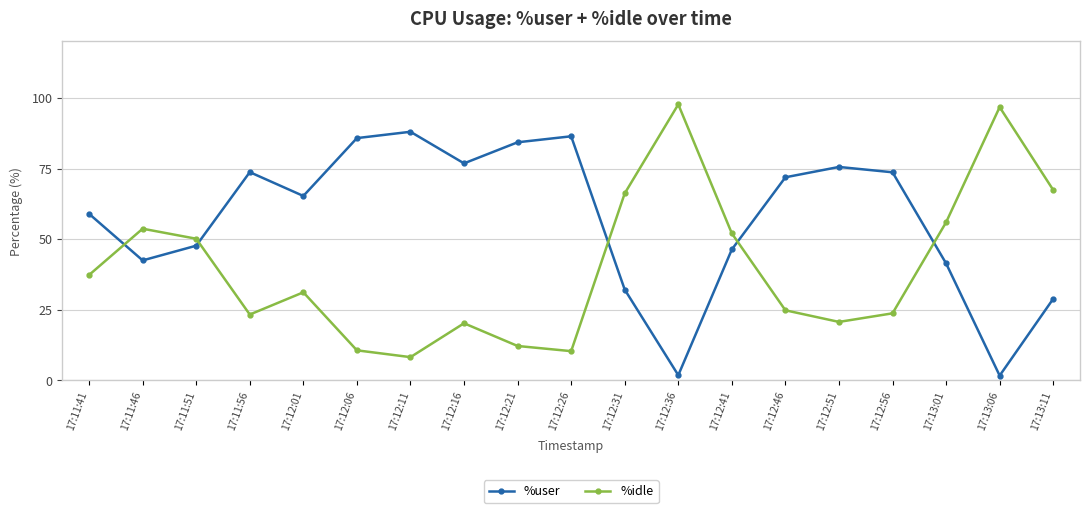

How many data points does each series have?

19